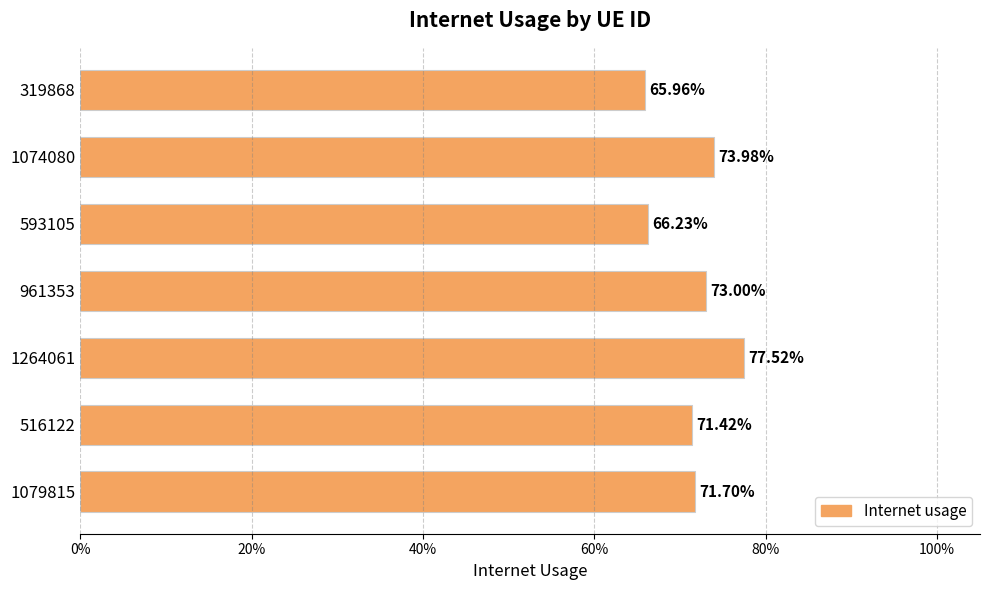

Are the bars horizontal?

Yes